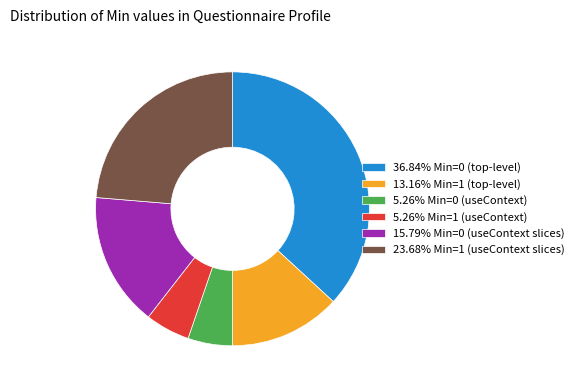

Does any single category account for the majority?

No